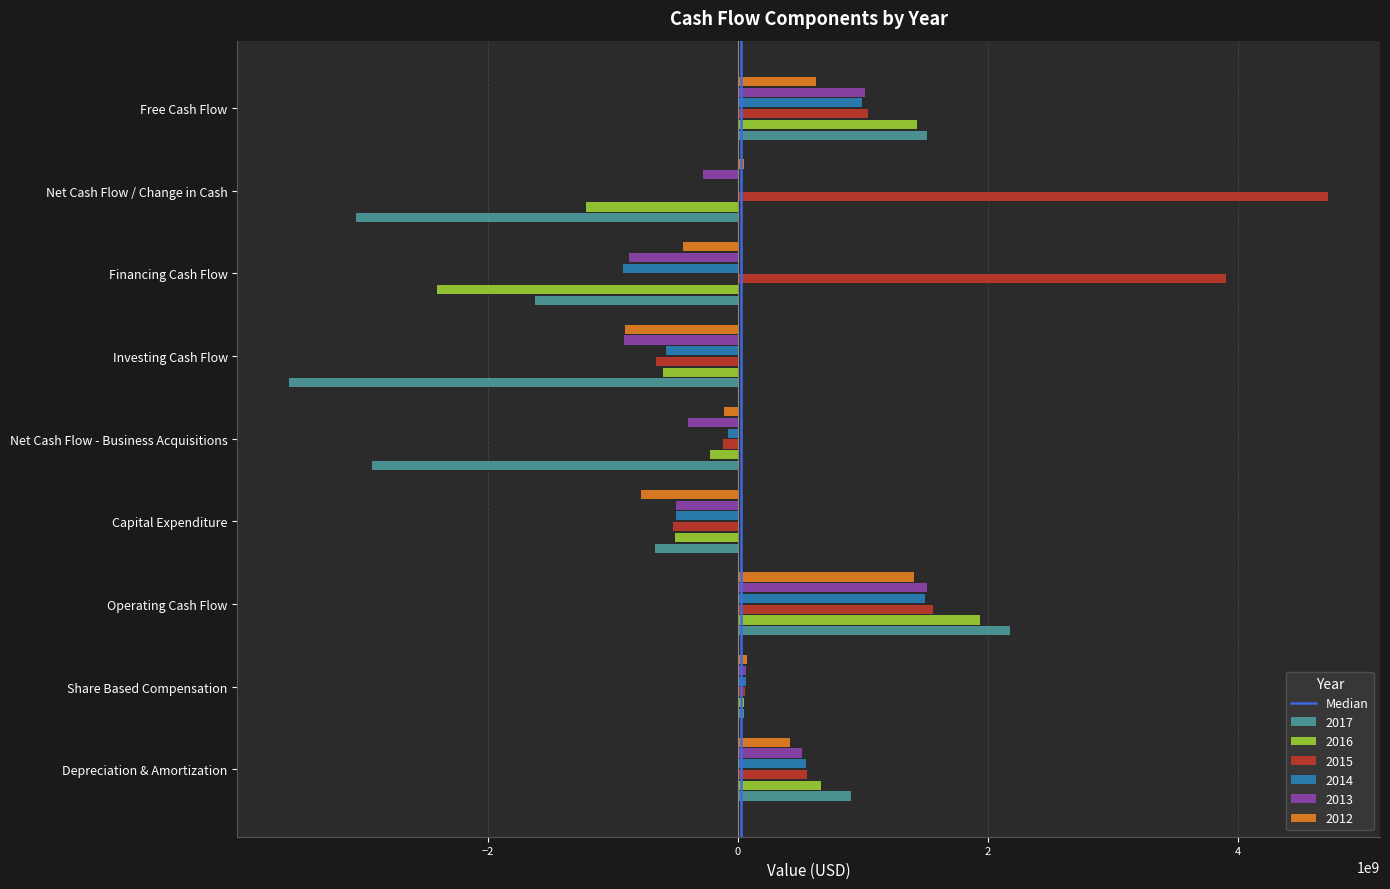

What is the greatest value displayed?

4716998000